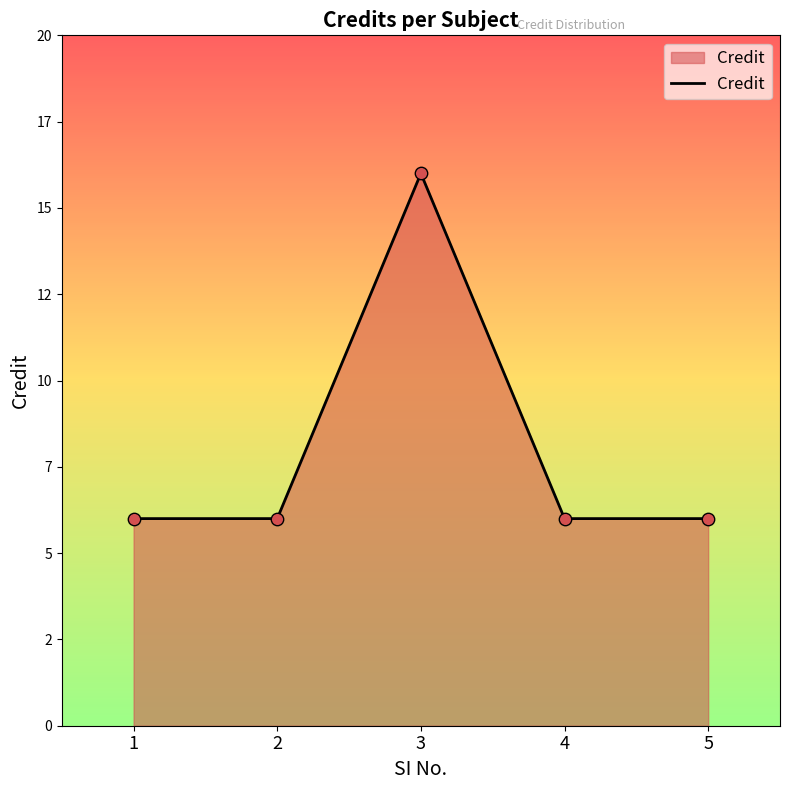

Does the chart have visible grid lines?

No